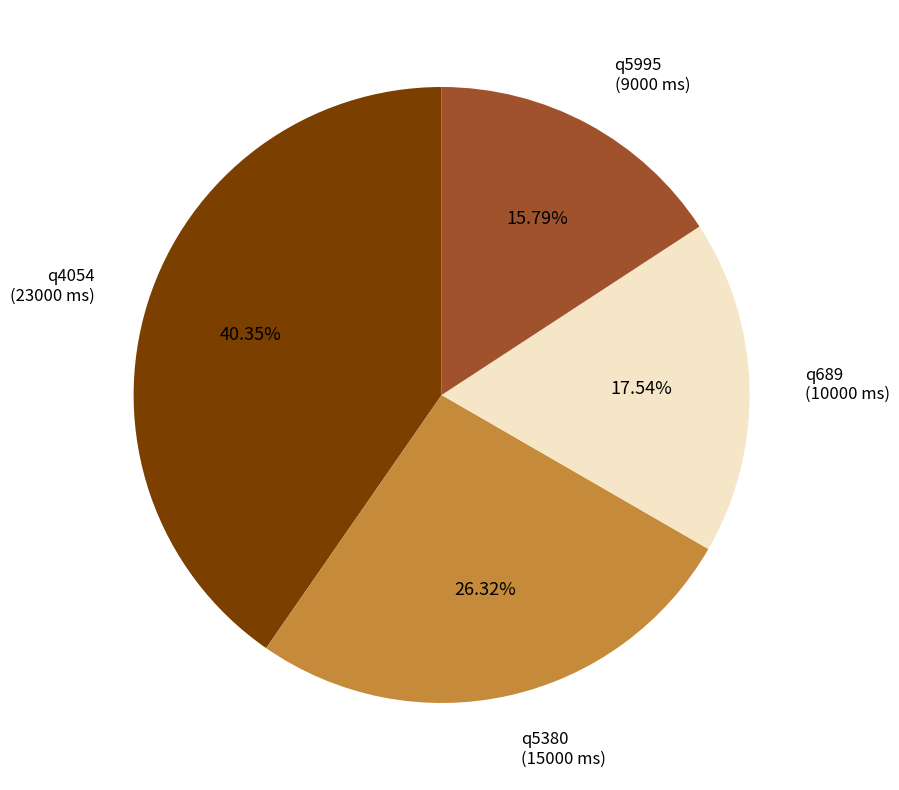

True or false: q5995 accounts for 16% of the total.

True